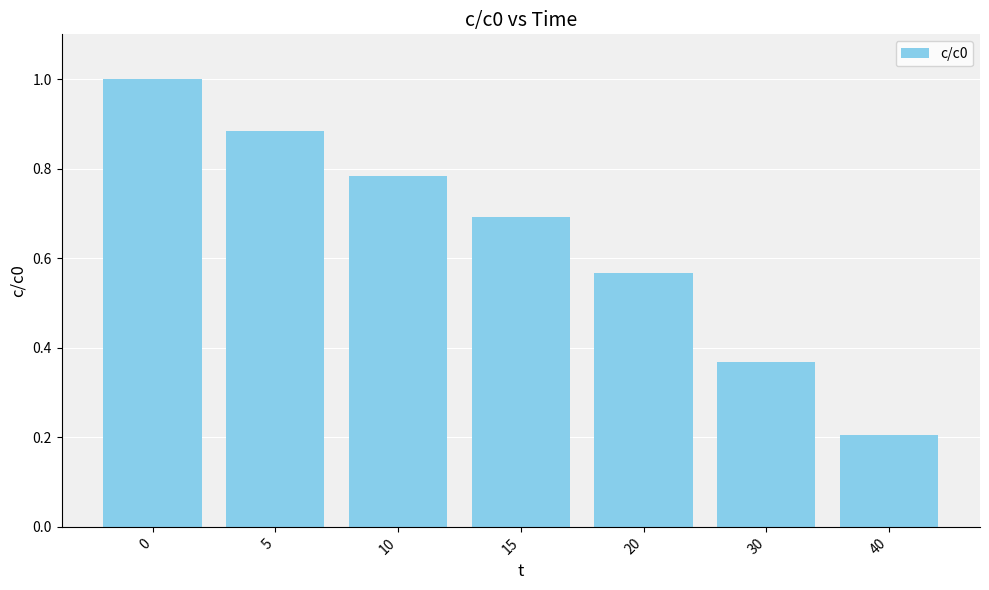

True or false: the data shows 0.2 at 30.

False